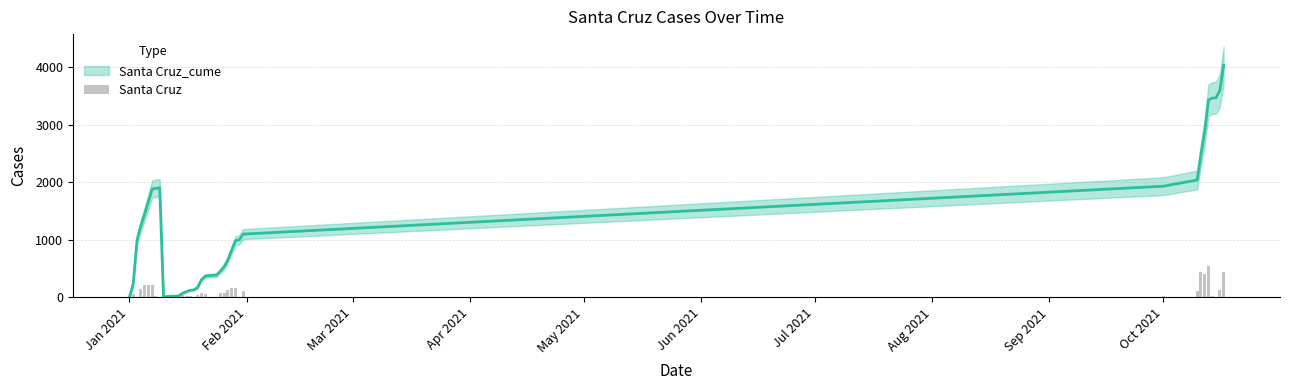

Reading left to right, list all the values displayed in this chart.

0	61	9	140	206	216	220	14	9	8	6	4	2	3	47	26	25	6	43	72	64	10	3	6	67	77	120	169	164	5	101	28	108	435	408	551	29	8	126	440